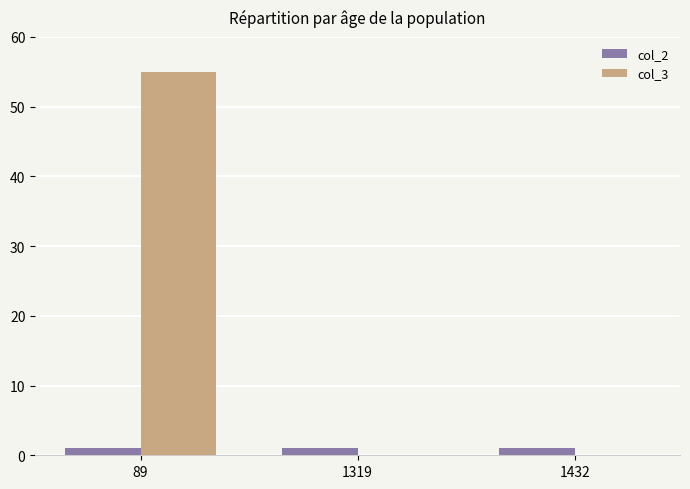

Is the value of col_2 at 1432 greater than the value of col_3 at 89?

No